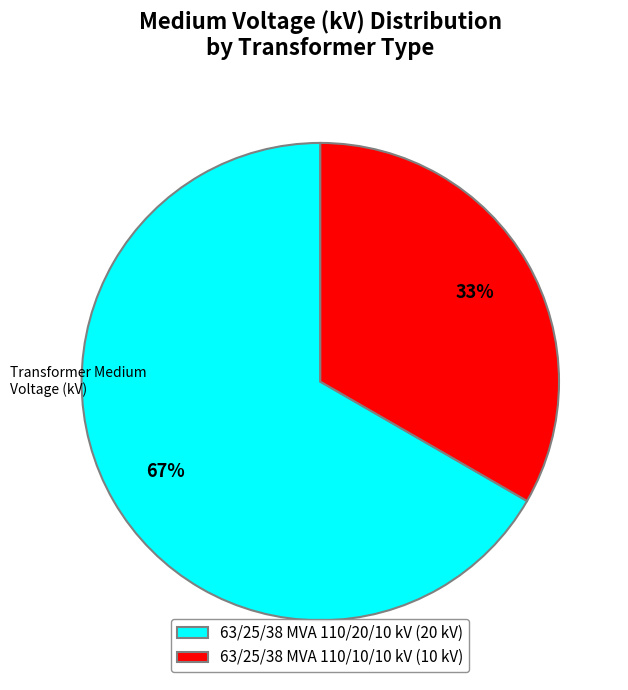

Which category has the biggest portion of the pie?

63/25/38 MVA 110/20/10 kV